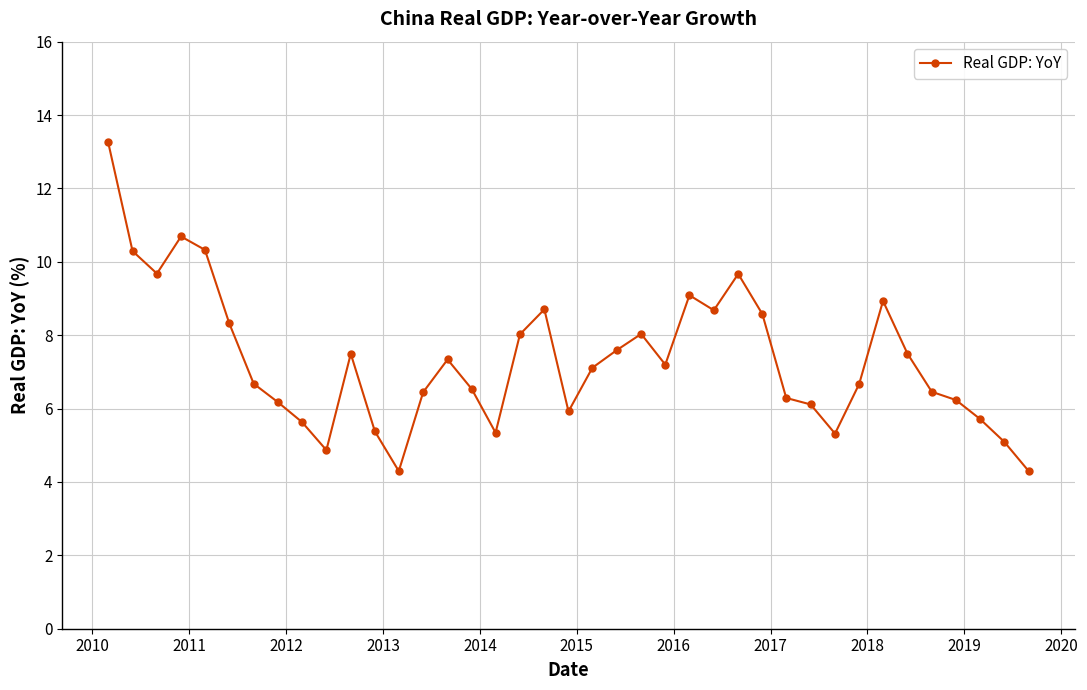

True or false: there are more than 0 points higher than both neighbors.

True